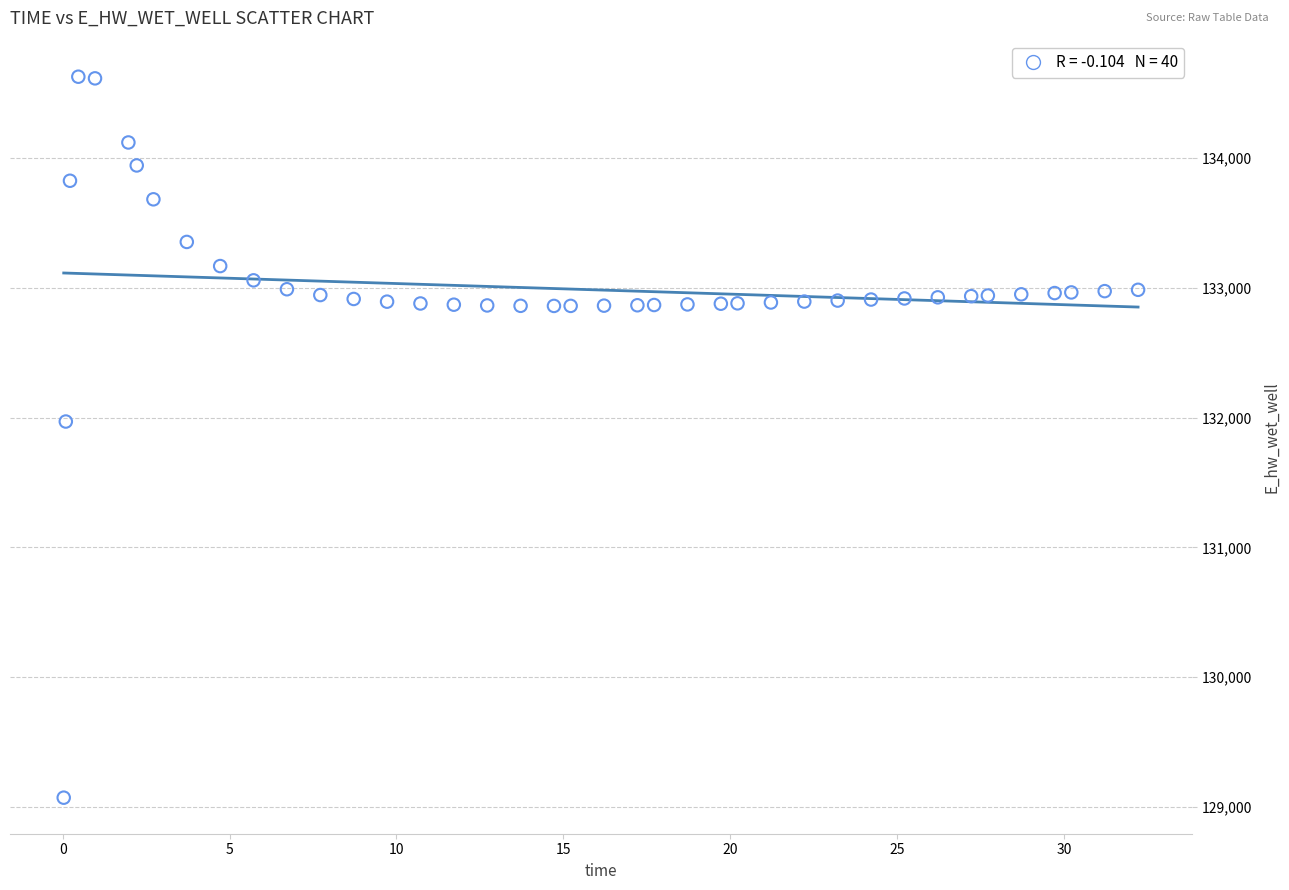

What is the range of X values (max minus min)?

32.2